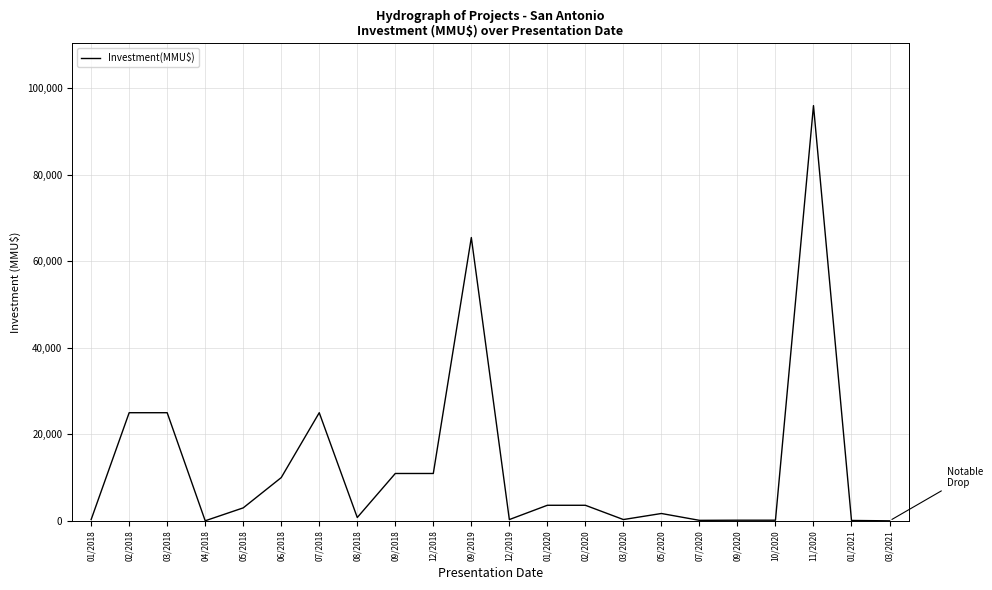

Which label corresponds to the largest value in the chart?

11/2020